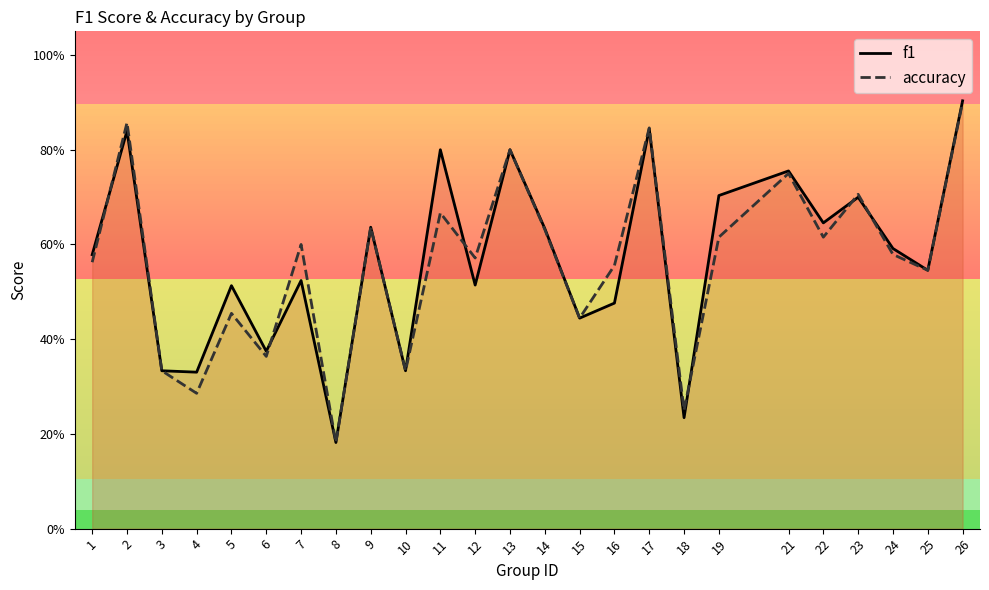

At which category does accuracy reach its first local peak?

2